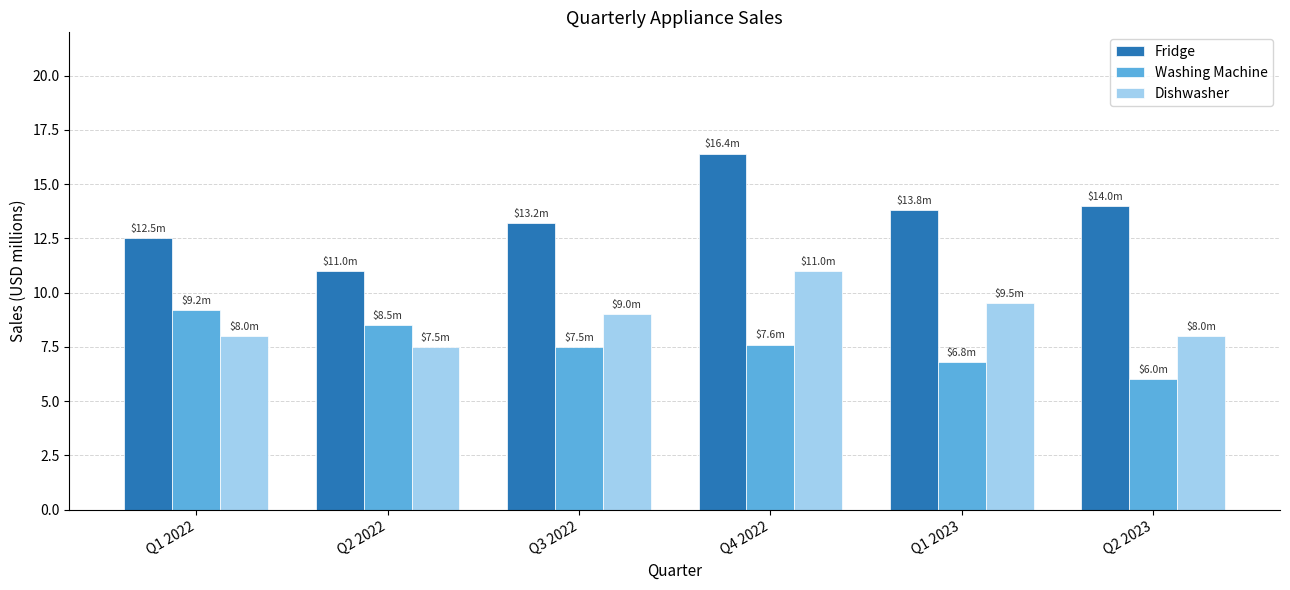

What is the label of the 4th bar from the right?

Q3 2022